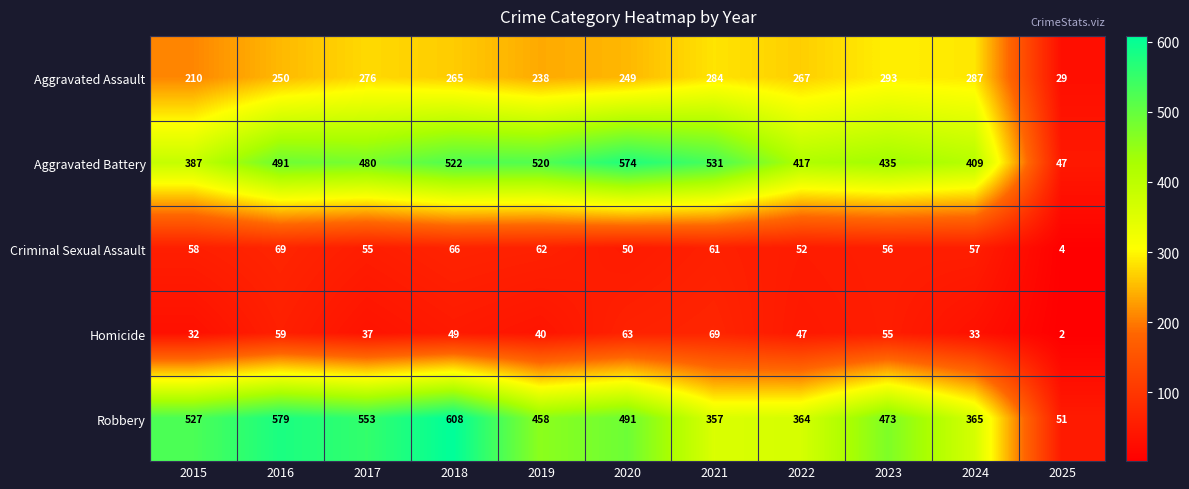

What is the total value across all series at 2023?

1312